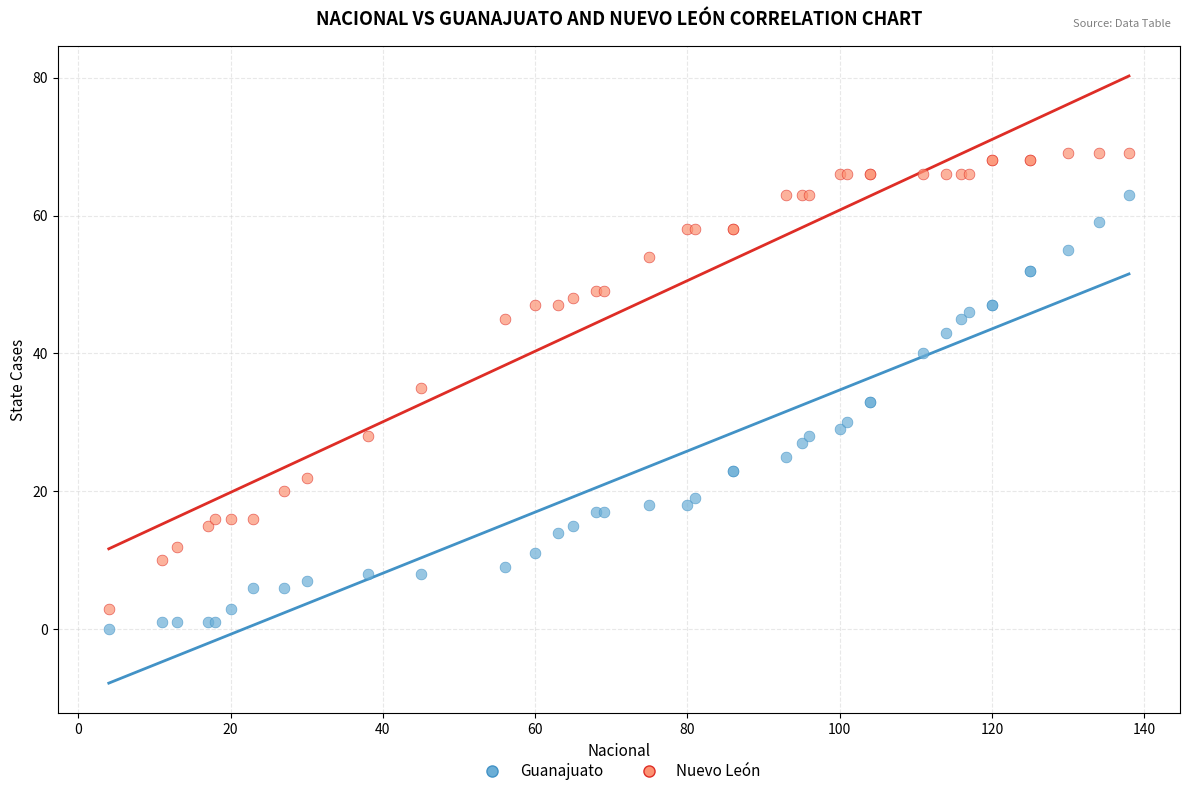

Which series contains the highest Y value?

Nuevo León